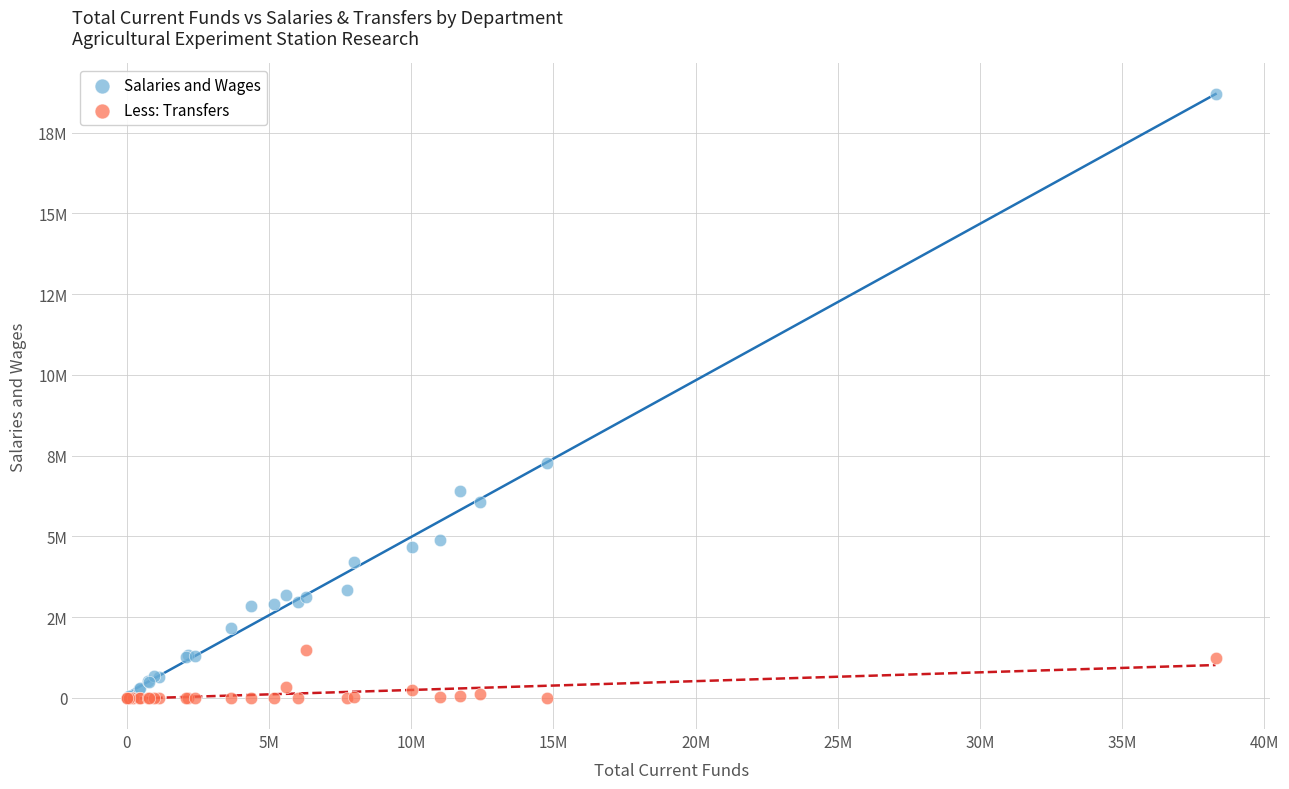

Which series has the largest Y range (max minus min)?

Salaries and Wages